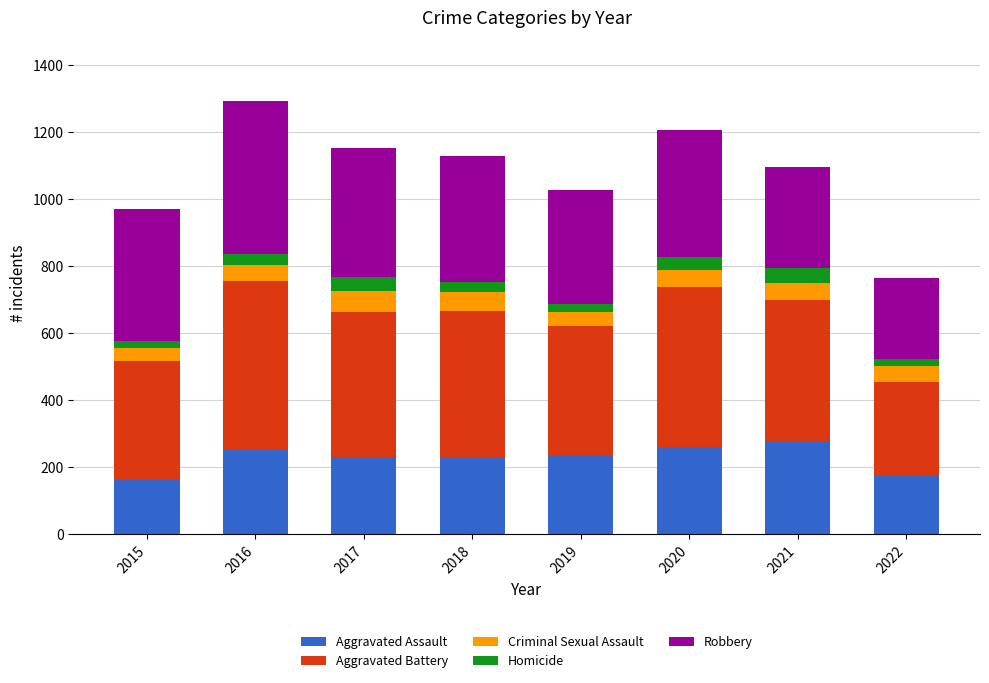

The value of Aggravated Assault at 2017 is 230. True or false?

True